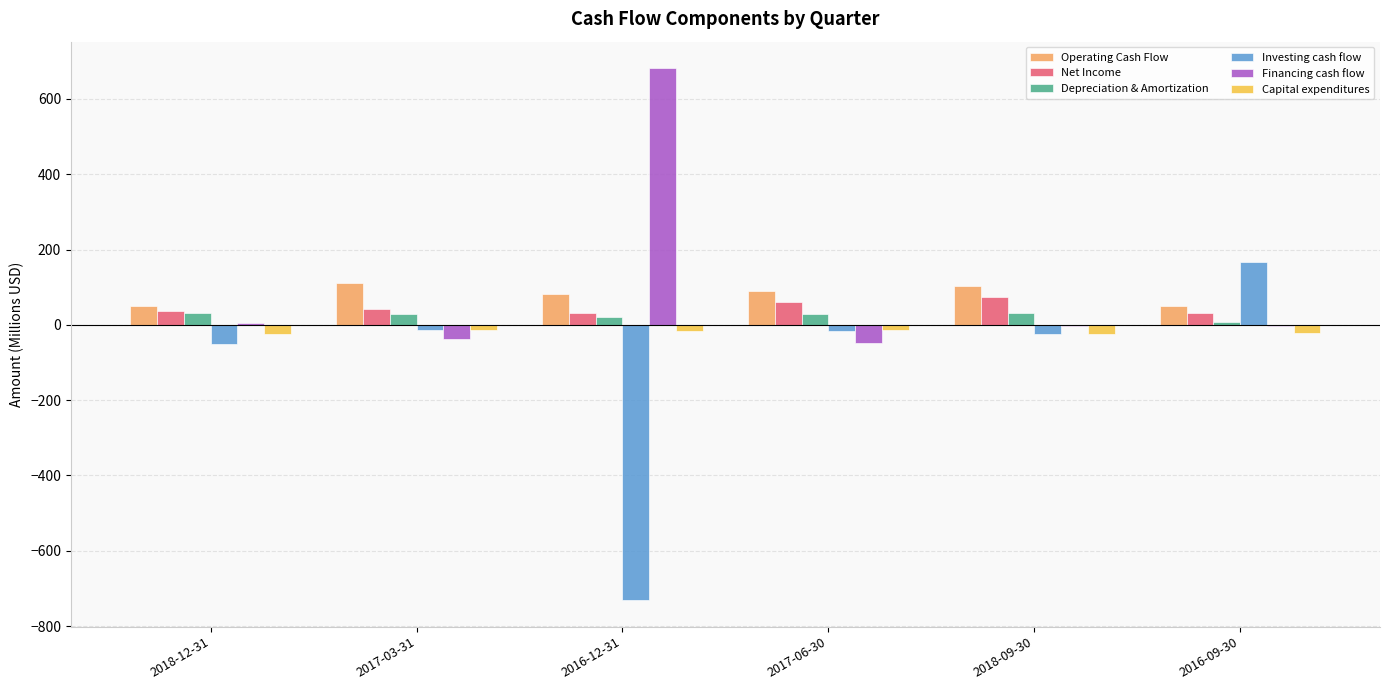

Is it true that Financing cash flow equals -37.3 at 2017-03-31?

True